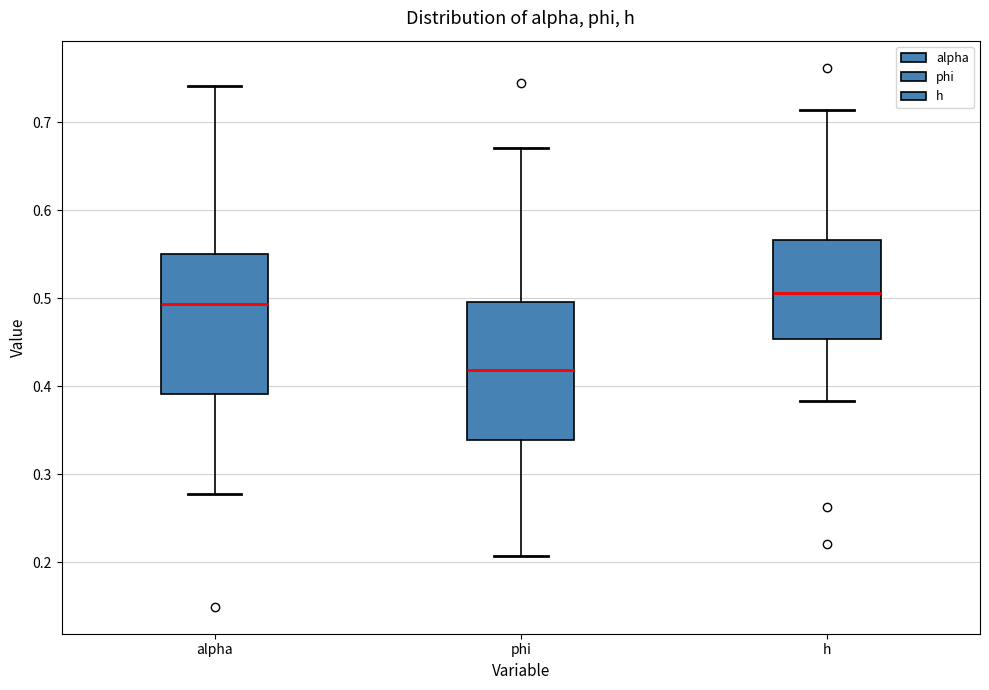

Which box has the lowest median line?

phi